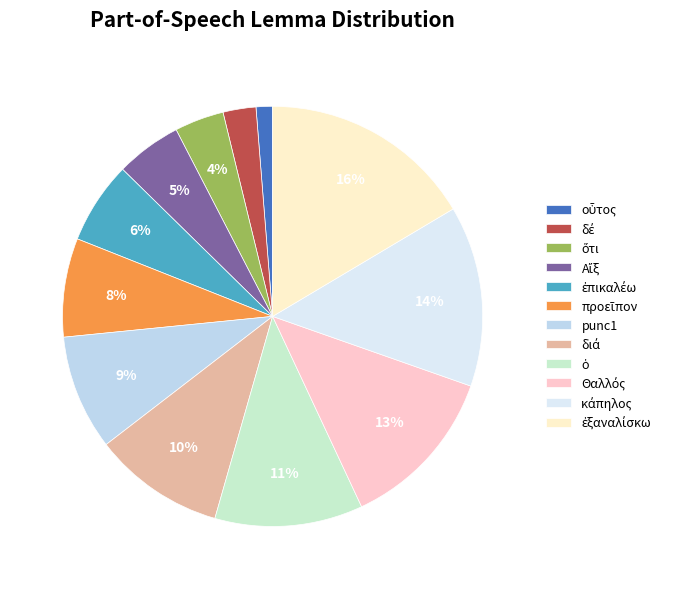

True or false: ὁ accounts for 11% of the total.

True